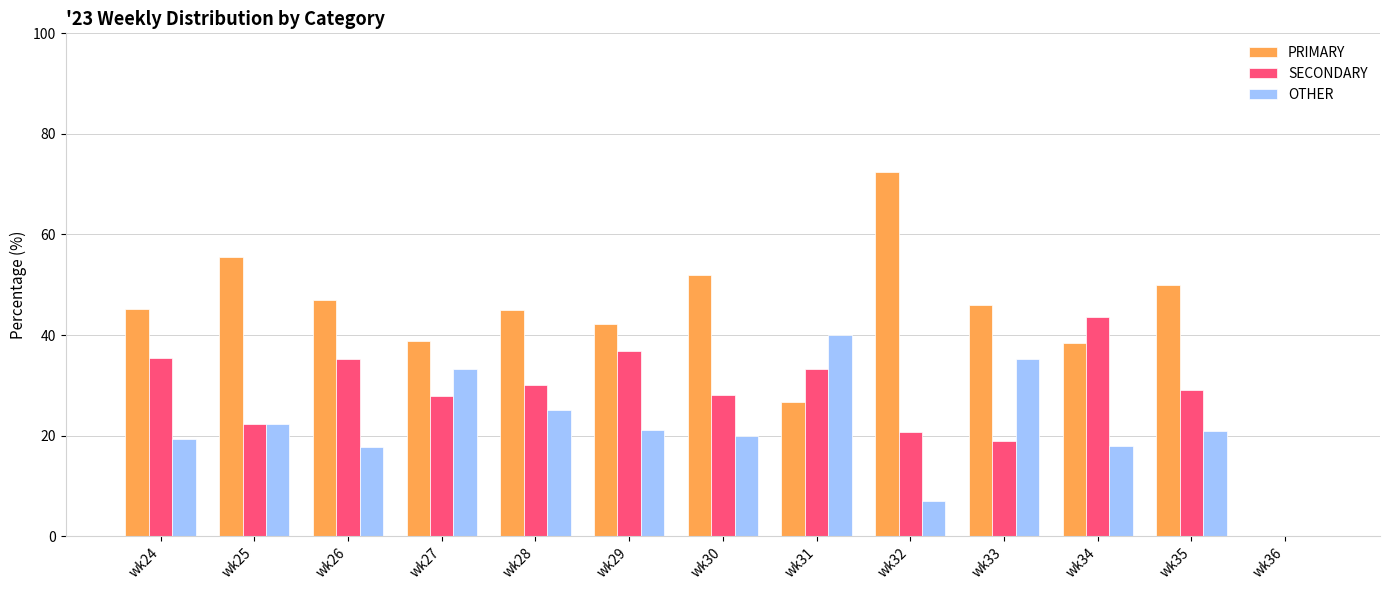

How many values in SECONDARY are above zero?

12